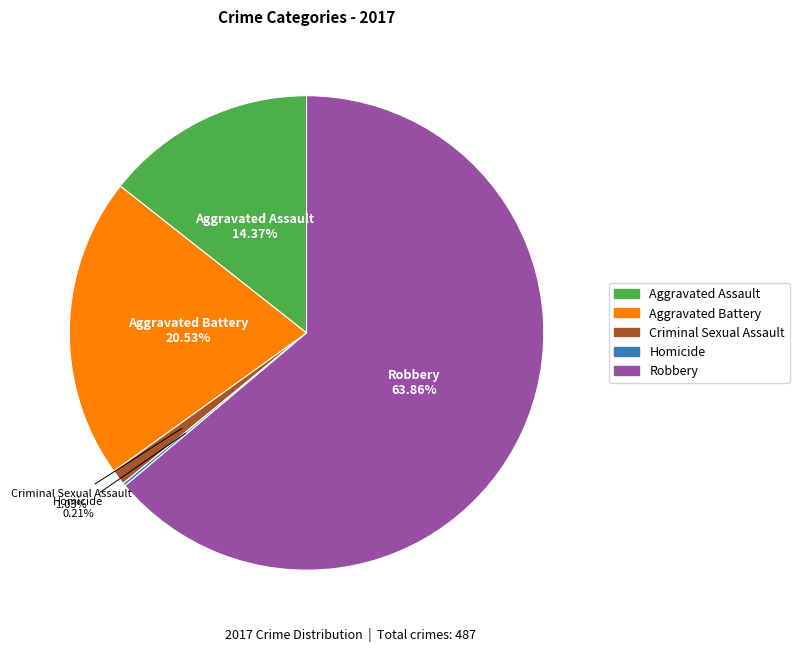

Which has a higher value, Robbery or Aggravated Battery?

Robbery